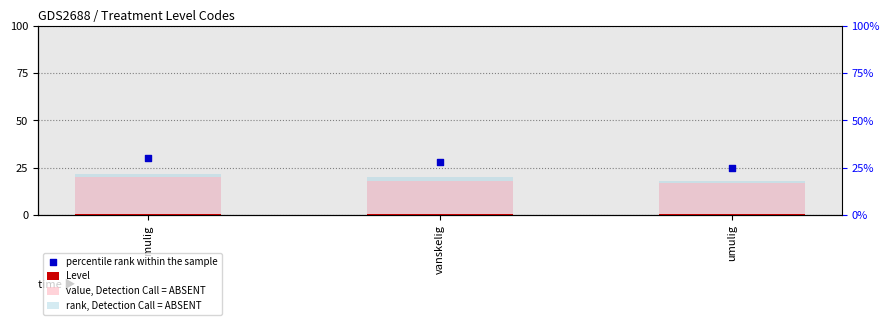

At how many categories does at least one series exceed 1?

3